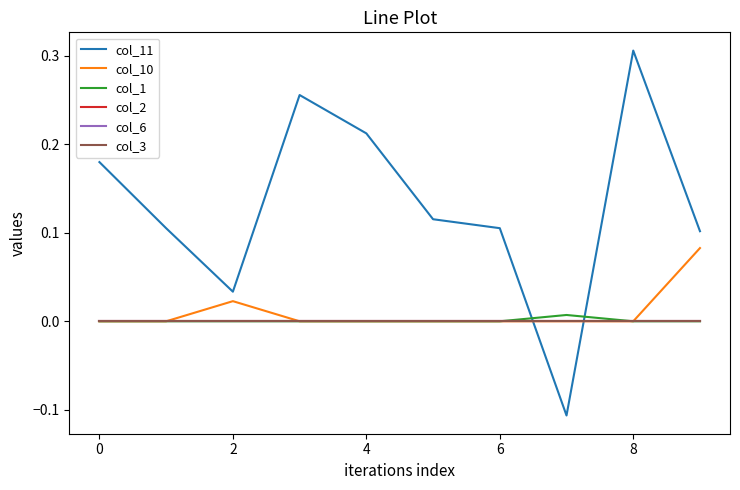

How many lines are shown in the chart?

6